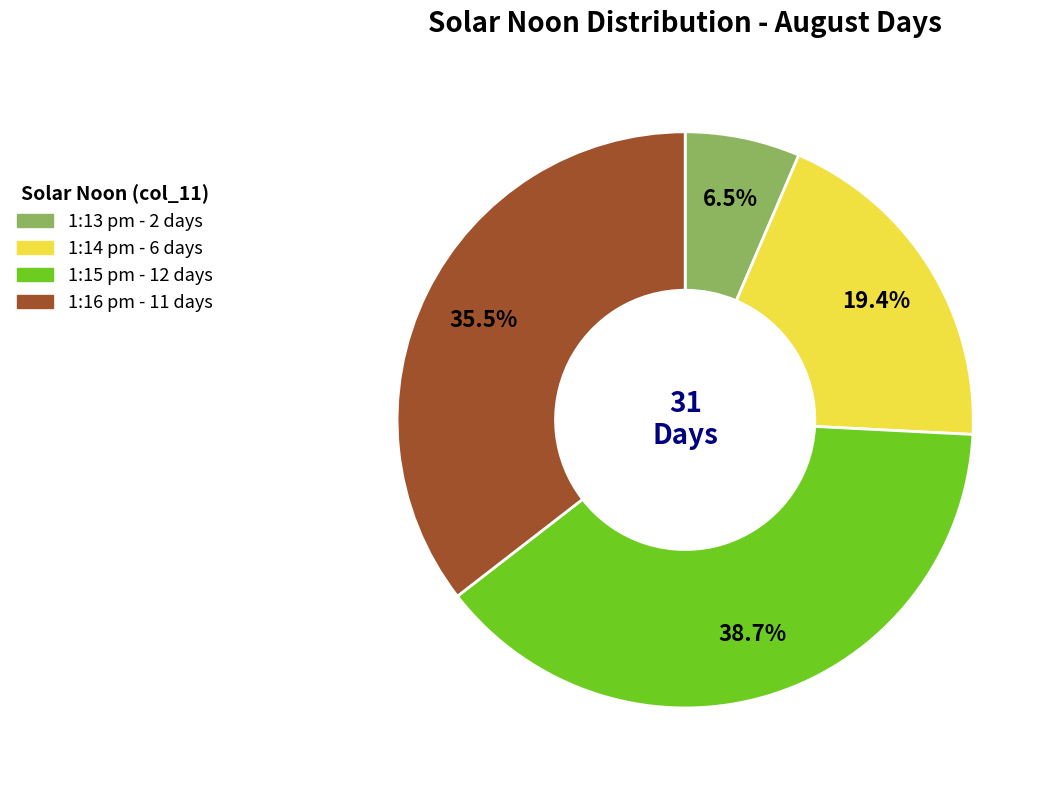

What is the total percentage of 1:13 pm and 1:15 pm?

45.2%